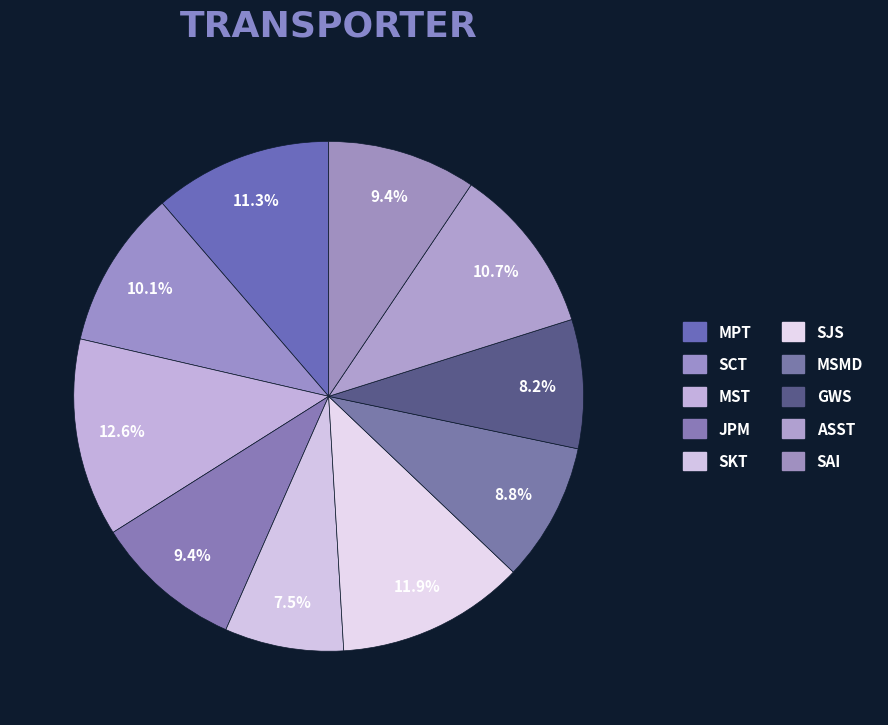

Between GWS and JPM, which is larger?

JPM